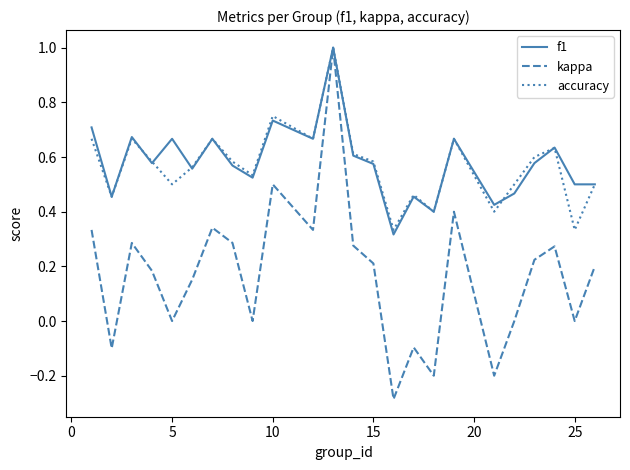

What is the greatest value displayed?

1.0